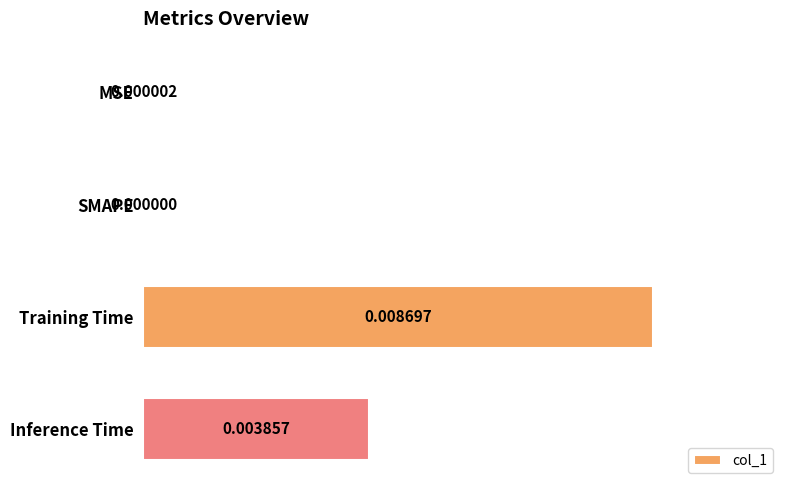

At which label is the value closest to 0?

SMAPE